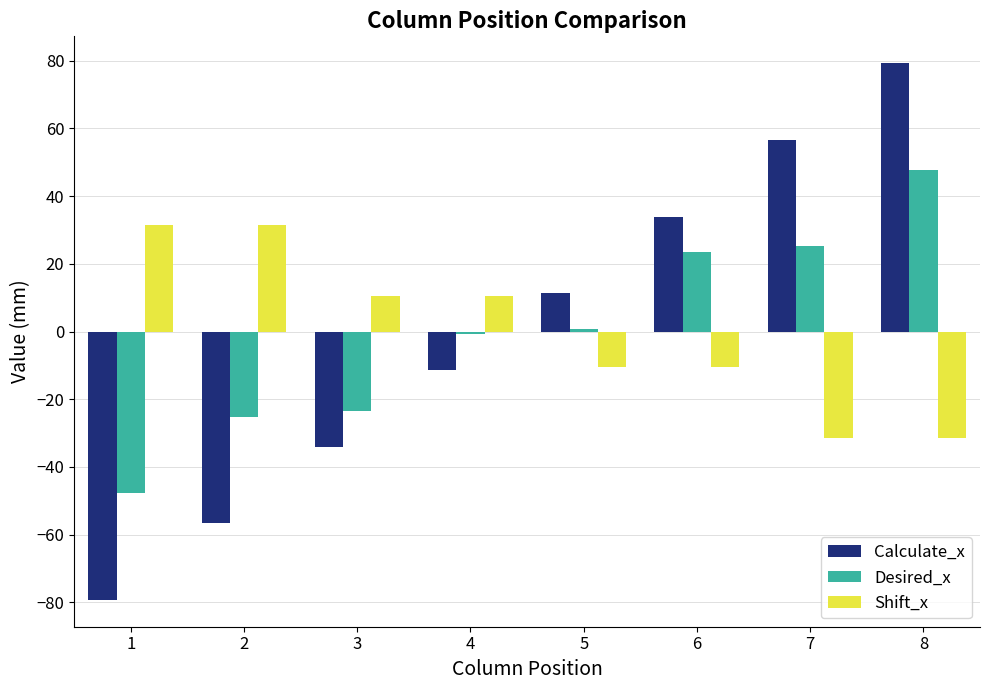

Does the chart contain stacked bars?

No